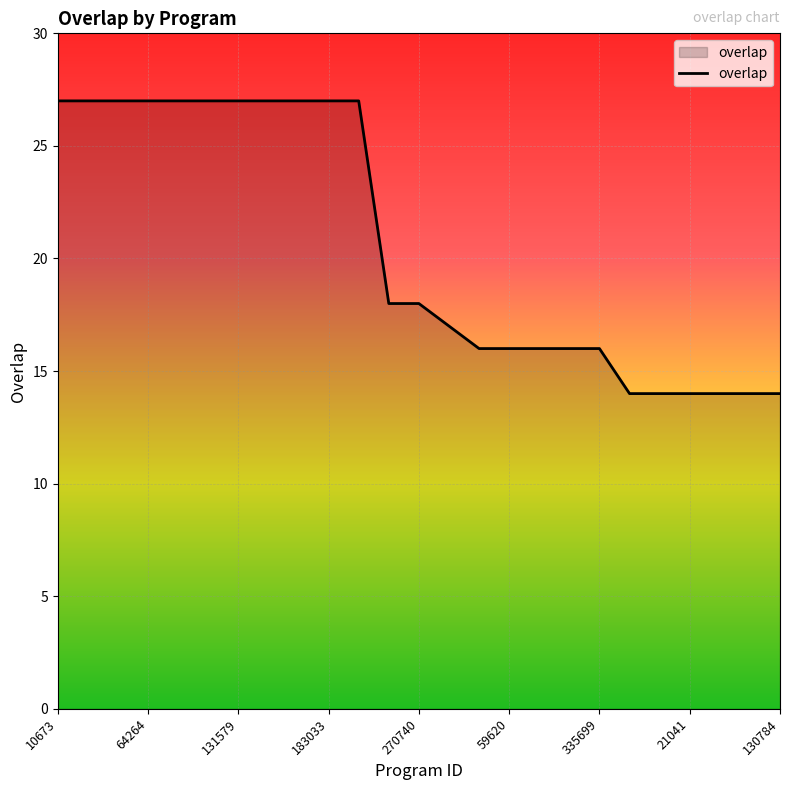

Does the chart display data point markers on the line(s)?

No